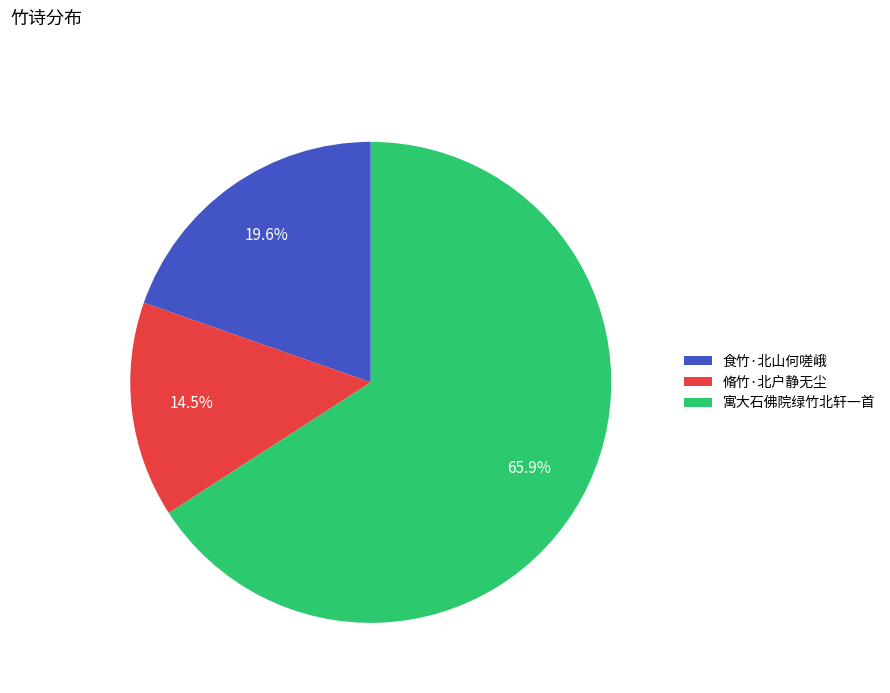

Which category has the biggest portion of the pie?

寓大石佛院绿竹北轩一首